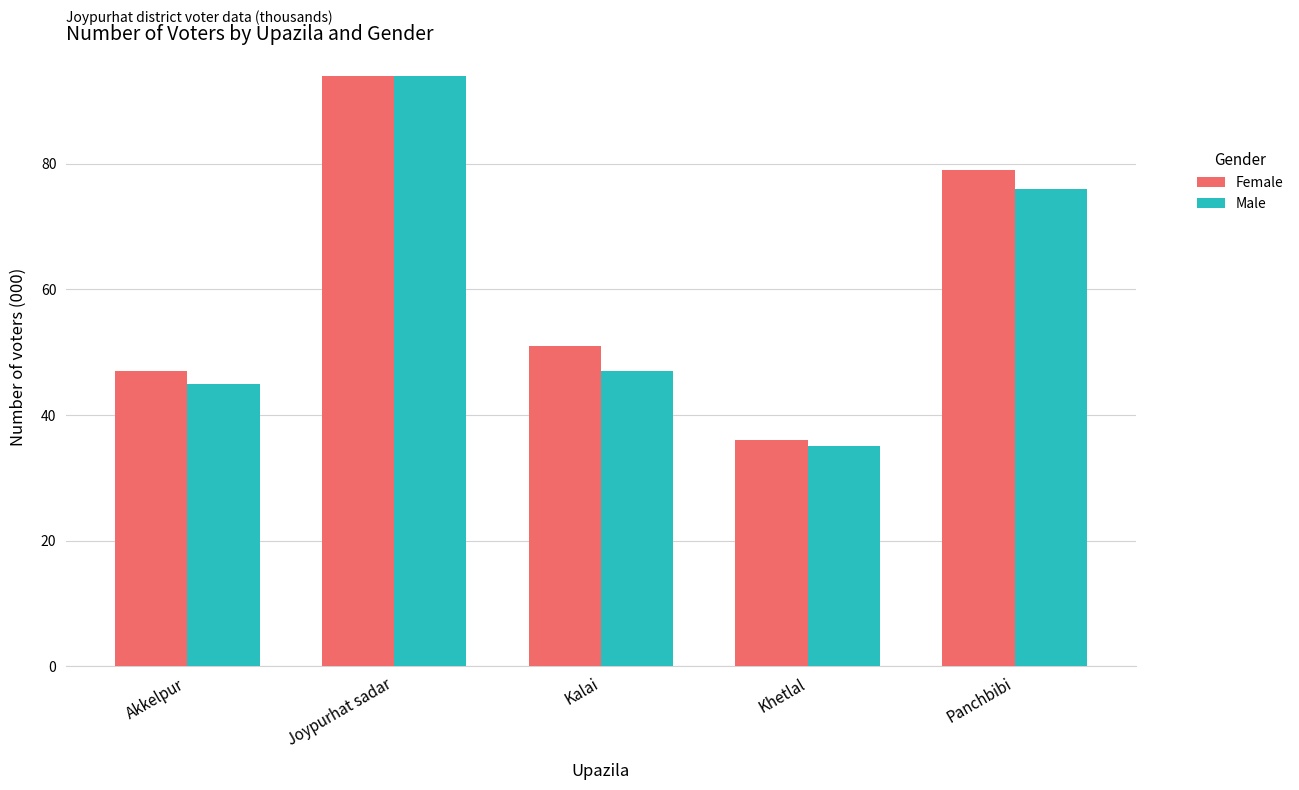

Is it true that Female equals 94 at Joypurhat sadar?

True